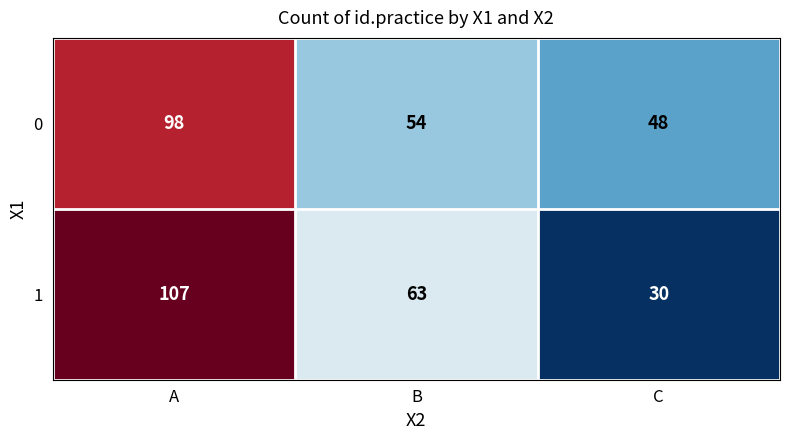

What is the sum of the 0 values at C and A?

146